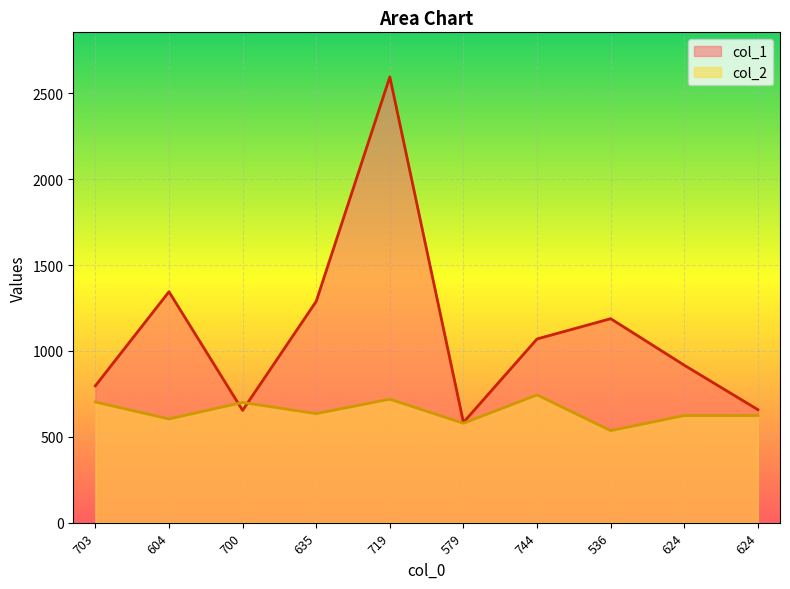

What is the difference between the maximum and minimum values in the col_1 series?

2012